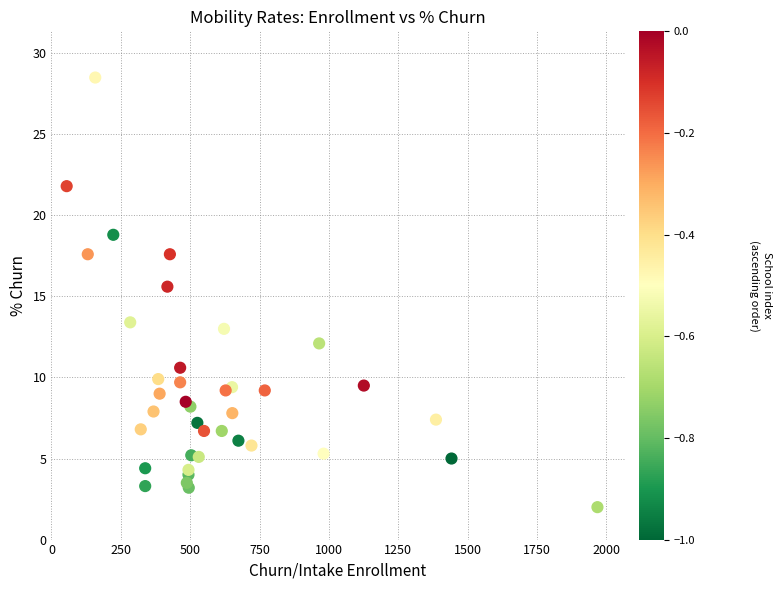

What Y value in the scatter plot is closest to 15?

15.6